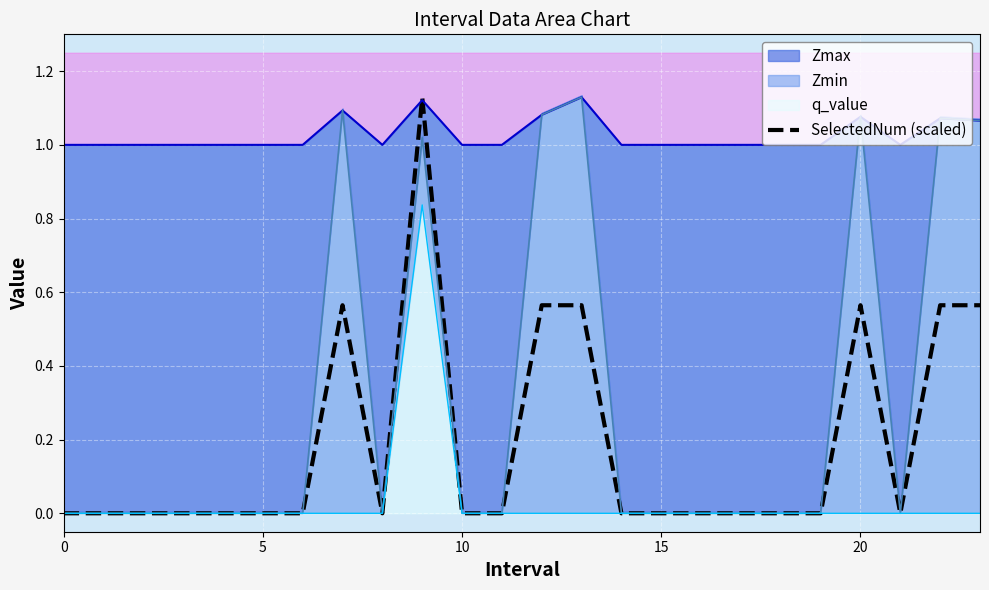

What is the maximum value shown in the chart?

1.1